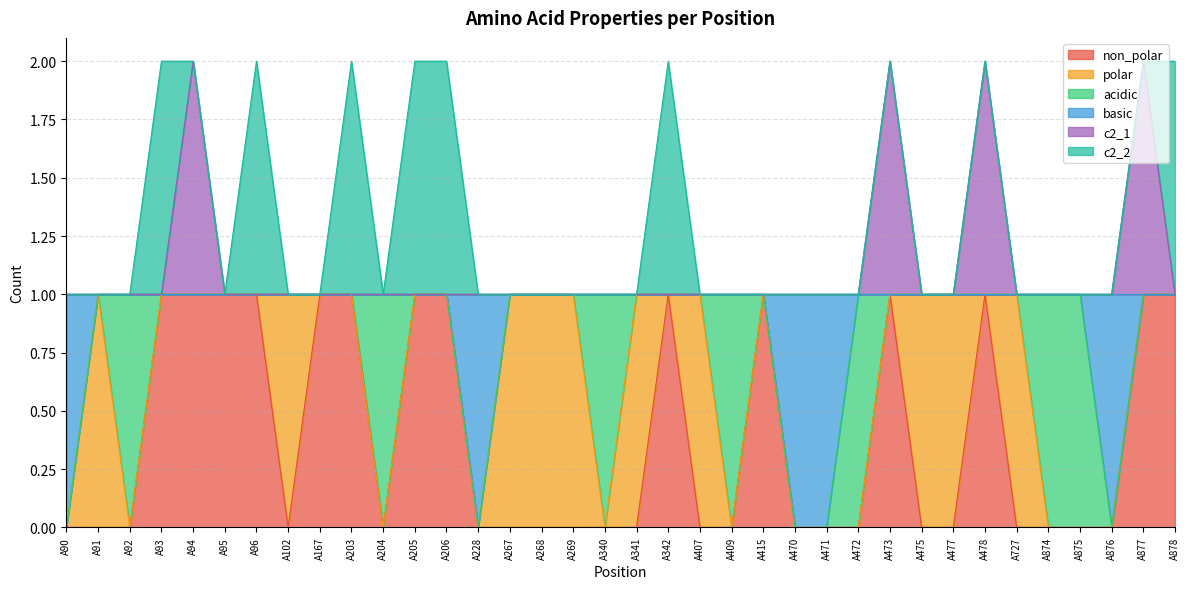

Which series changed the most between A102 and A341?

non_polar